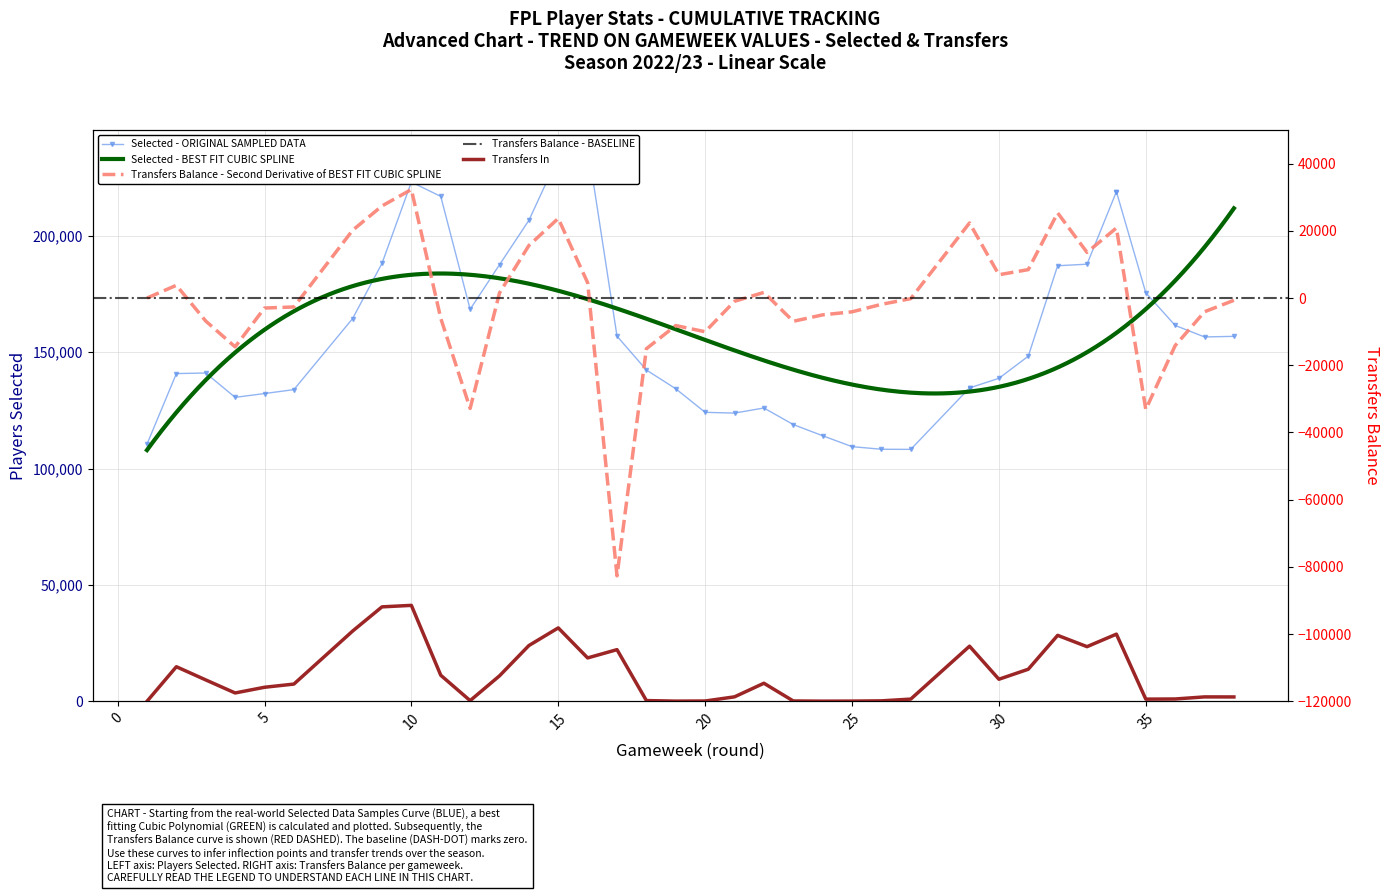

Is it true that transfers_balance equals -14159 at 36?

True